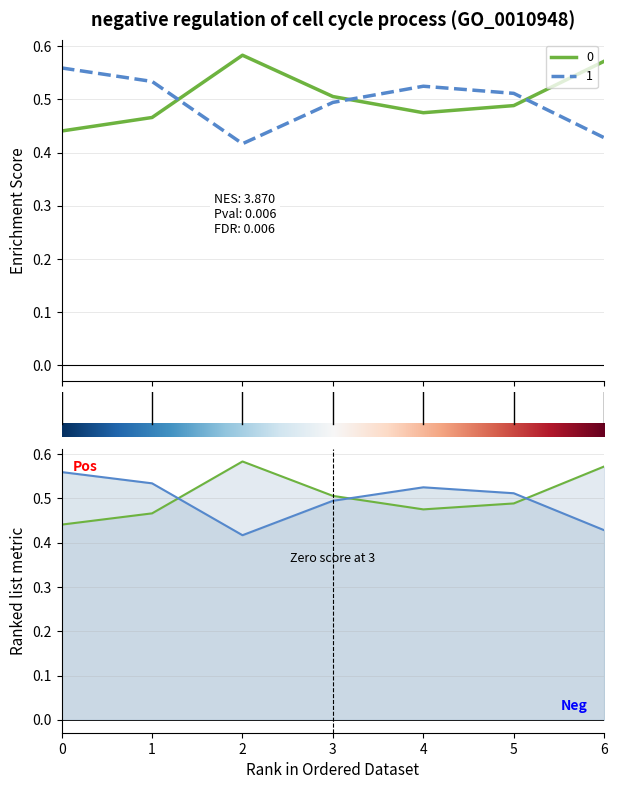

What is the difference between the maximum and second lowest values in the 0 series?

0.1